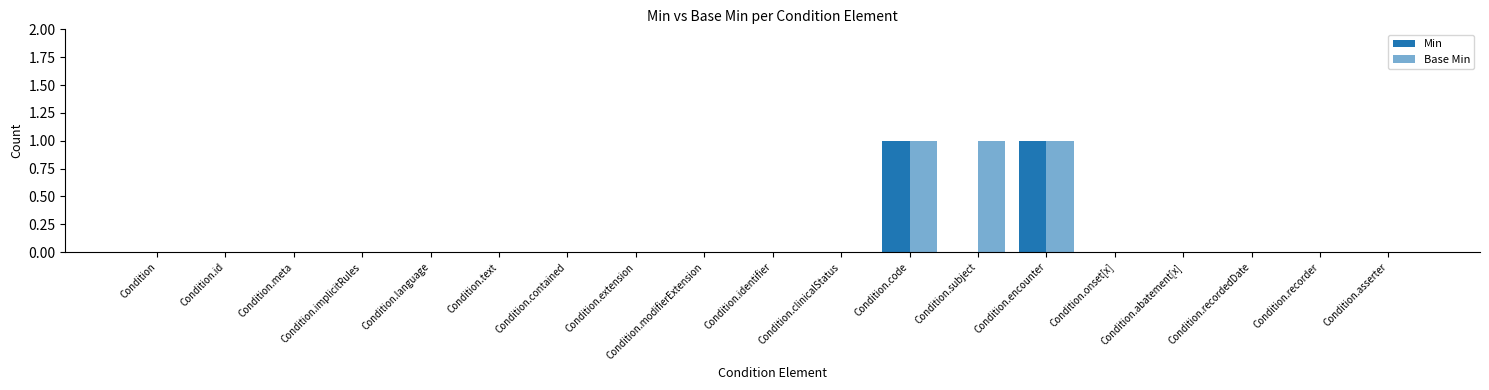

What is the difference between the maximum and minimum values in the Base Min series?

1